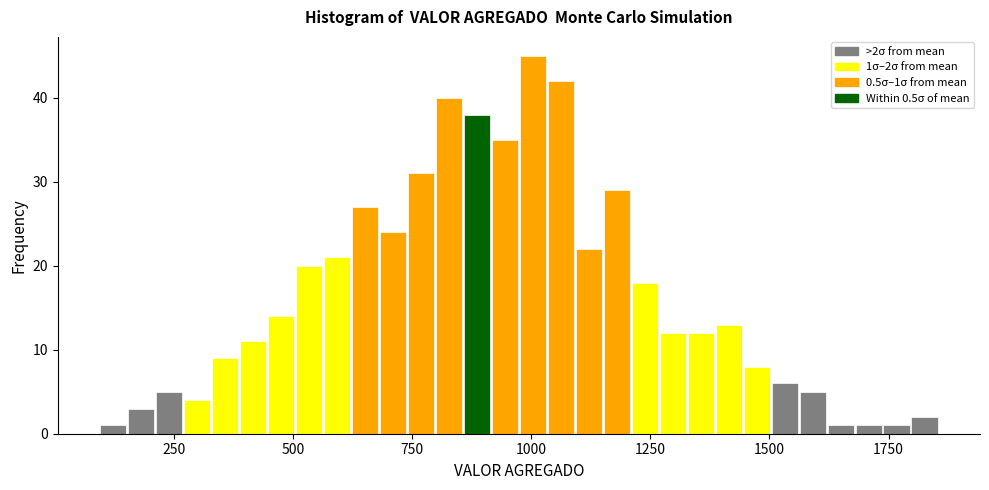

Around what value on the x-axis is the tallest bar? Give the approximate position of its centre, as read against the axis.

1000